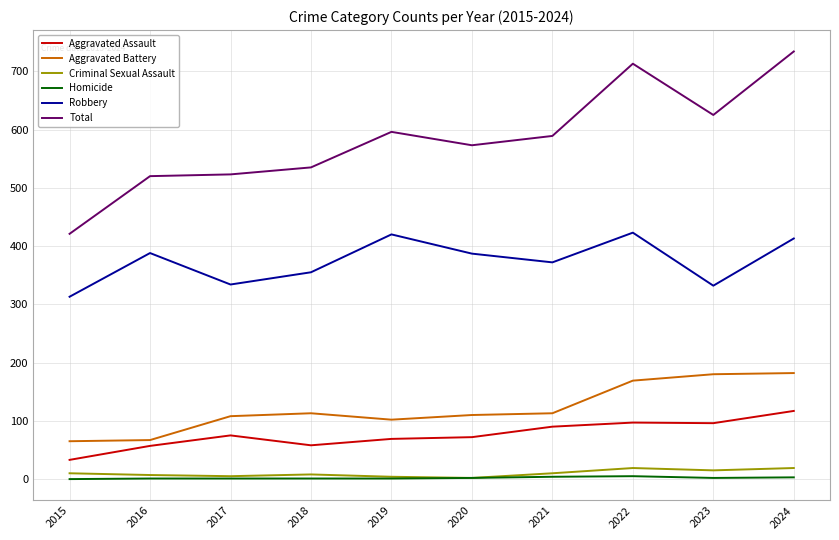

How many lines are shown in the chart?

6